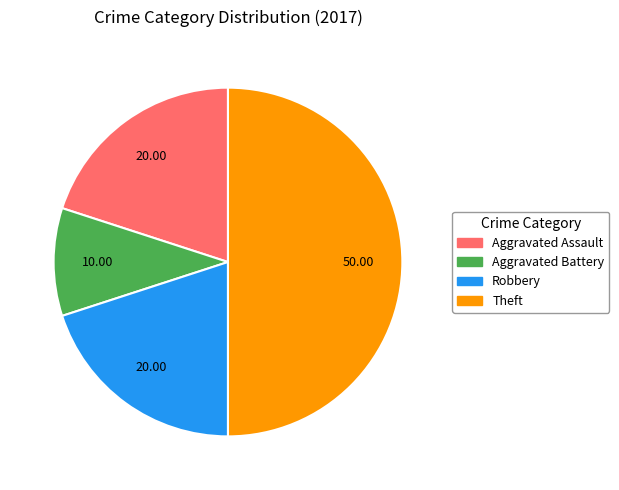

What is the ratio of the value at Aggravated Assault to the value at Theft?

0.4